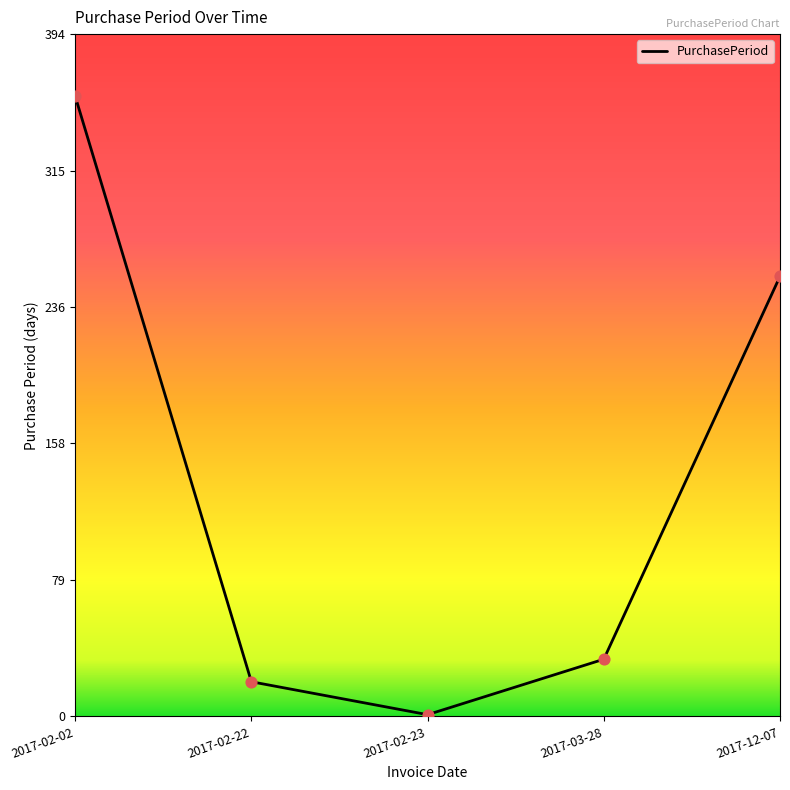

What is the change in value from 2017-02-22 to 2017-02-23?

-19